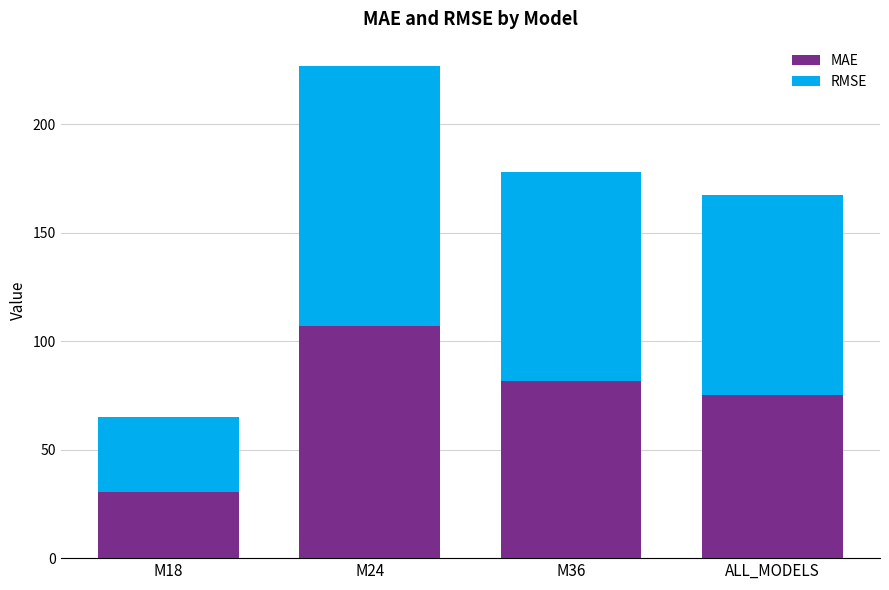

What is the difference between the maximum and minimum values in the MAE series?

76.7